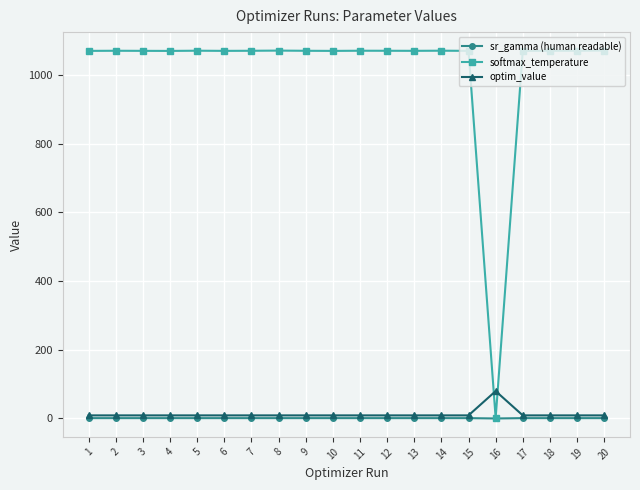

Which series has the widest spread of values?

softmax_temperature